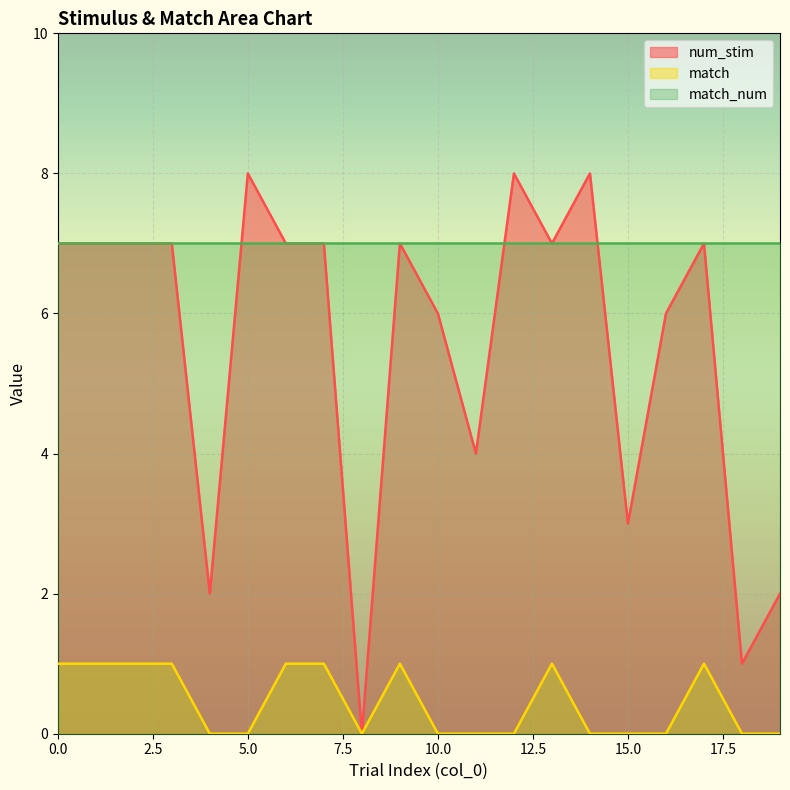

Where is match nearest to the value 0?

4